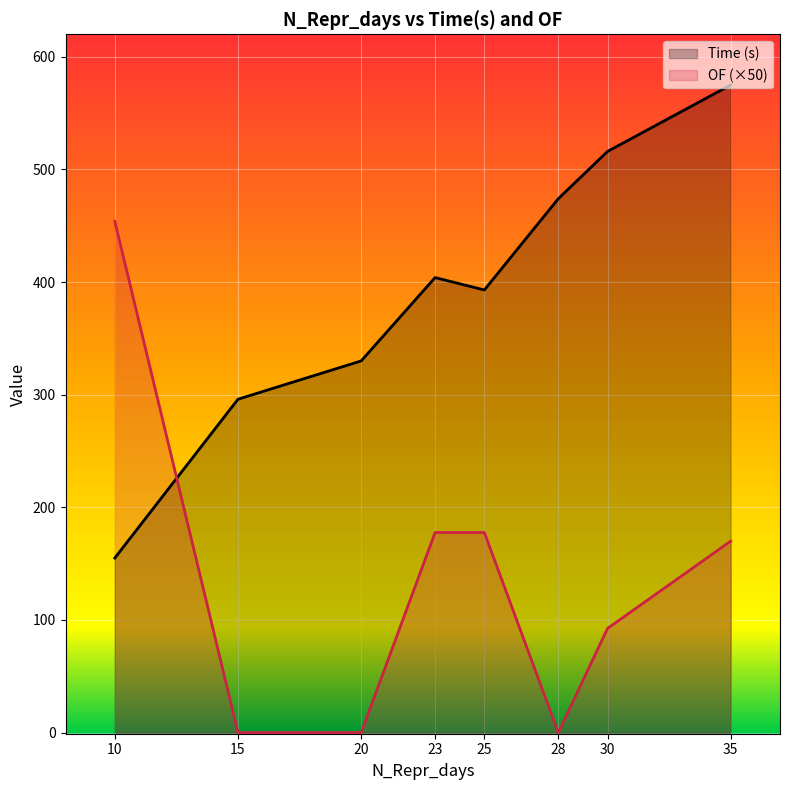

What is the difference between the OF values at 30 and 23?

85.2